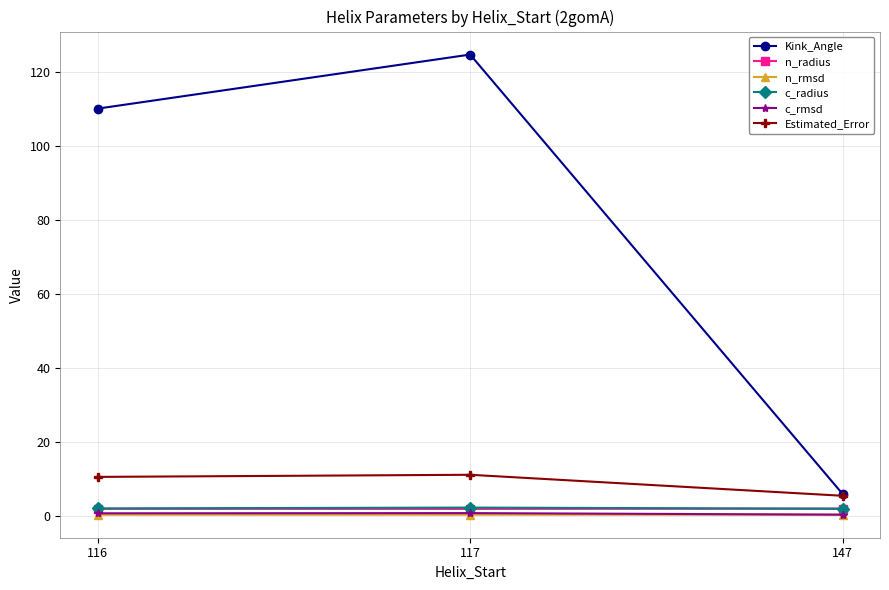

What is the greatest value displayed?

124.8